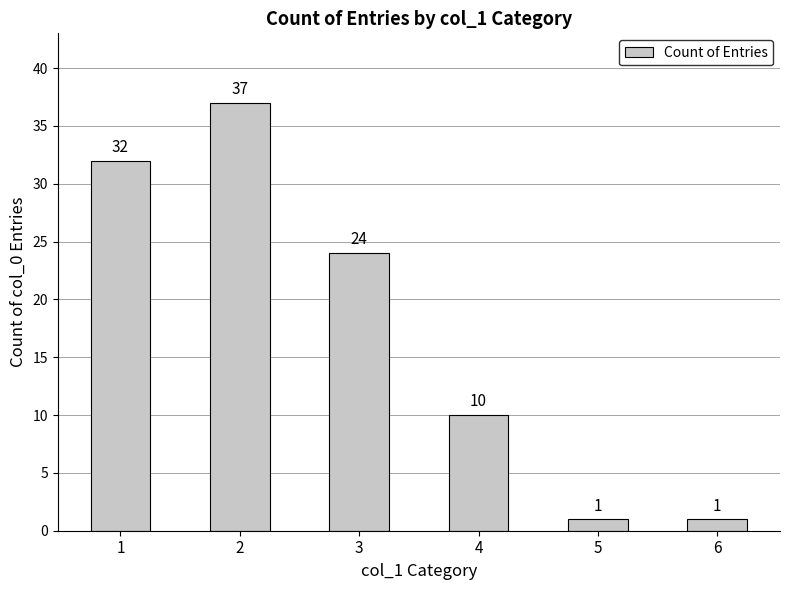

At which label is the value closest to 19?

3